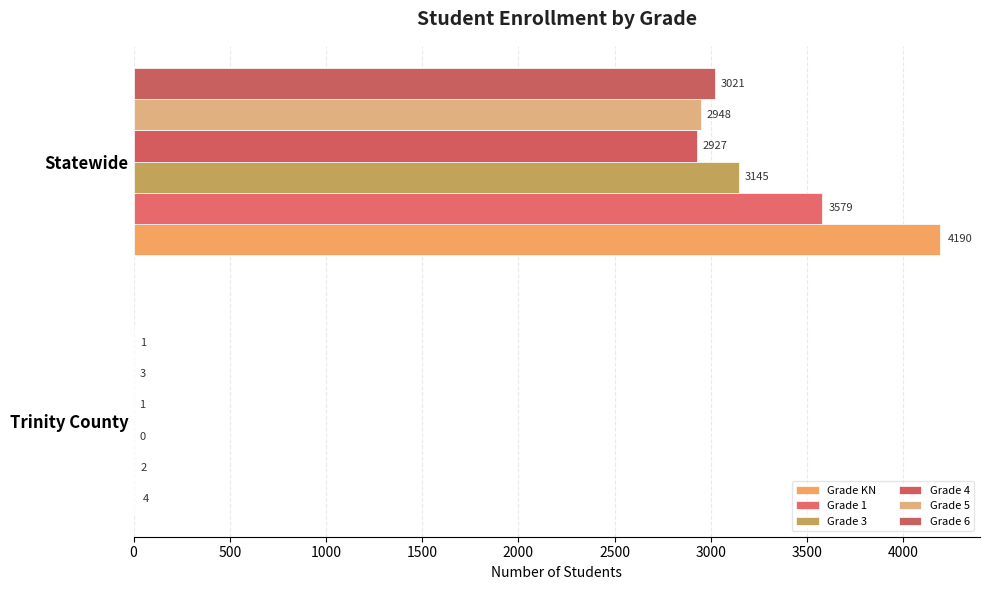

What is the difference between the maximum and minimum values in the Grade 6 series?

3020